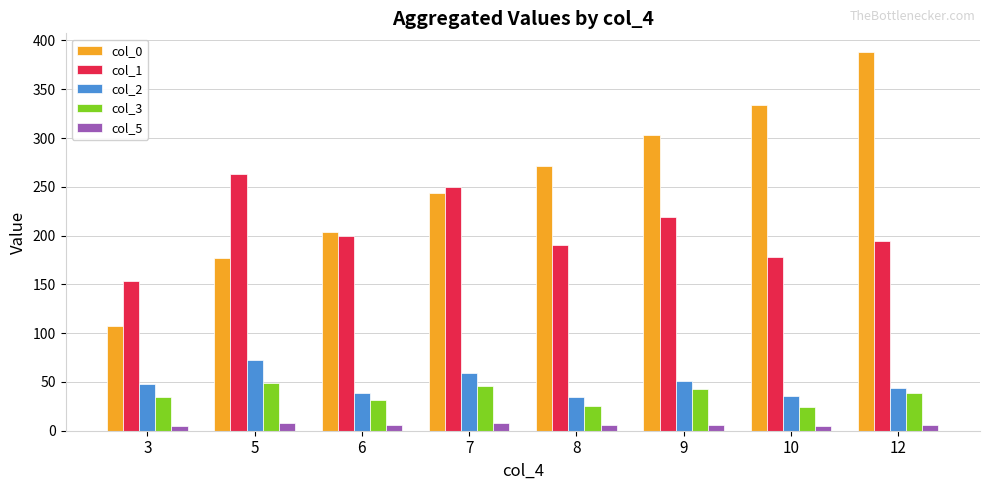

True or false: col_0 has a value of 456.9 at 10.

False